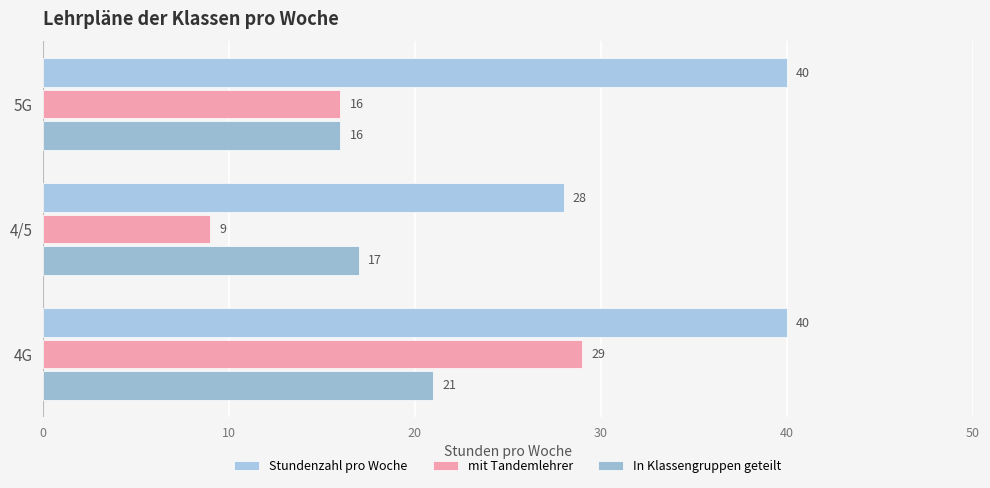

How many data points in mit Tandemlehrer are less than 16?

1